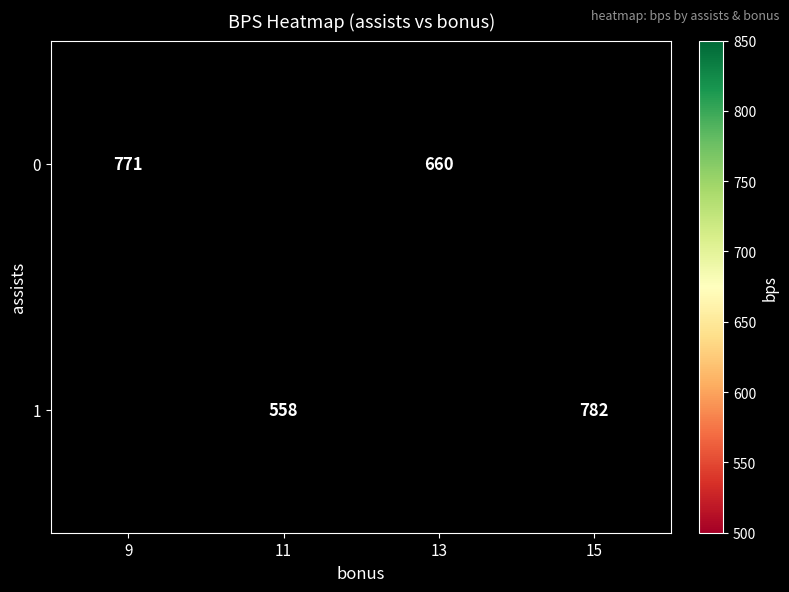

The value of 1 at 15 is 375. True or false?

False